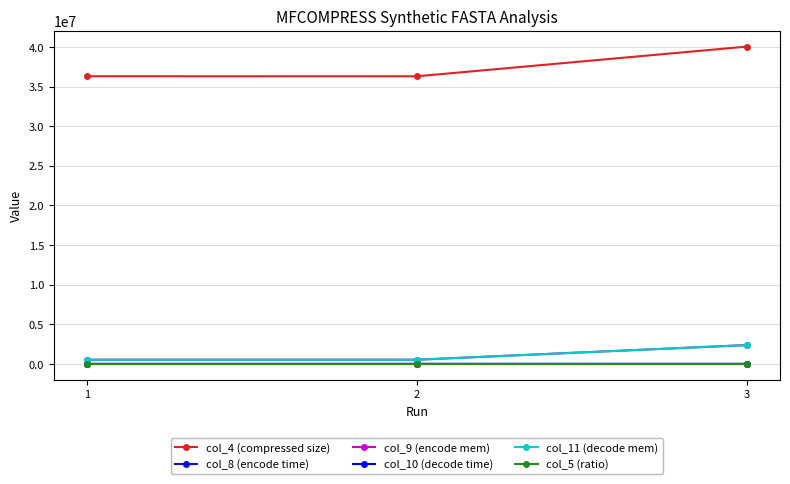

Which series has the largest total across all categories?

col_4 (compressed size)